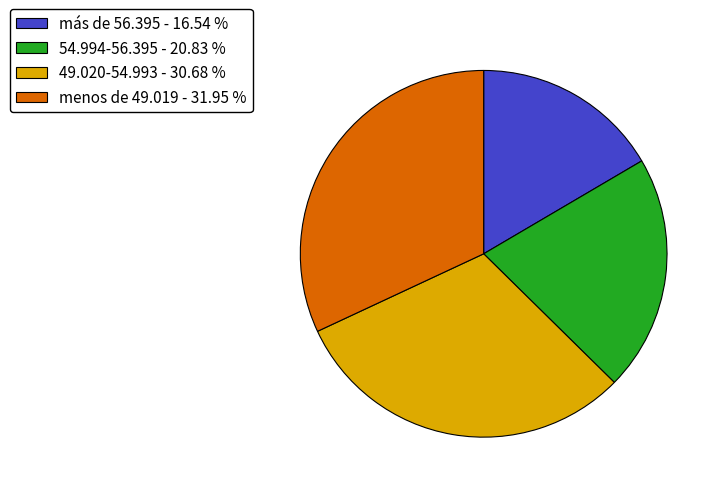

Does 54.994-56.395 represent more than half of the total?

No